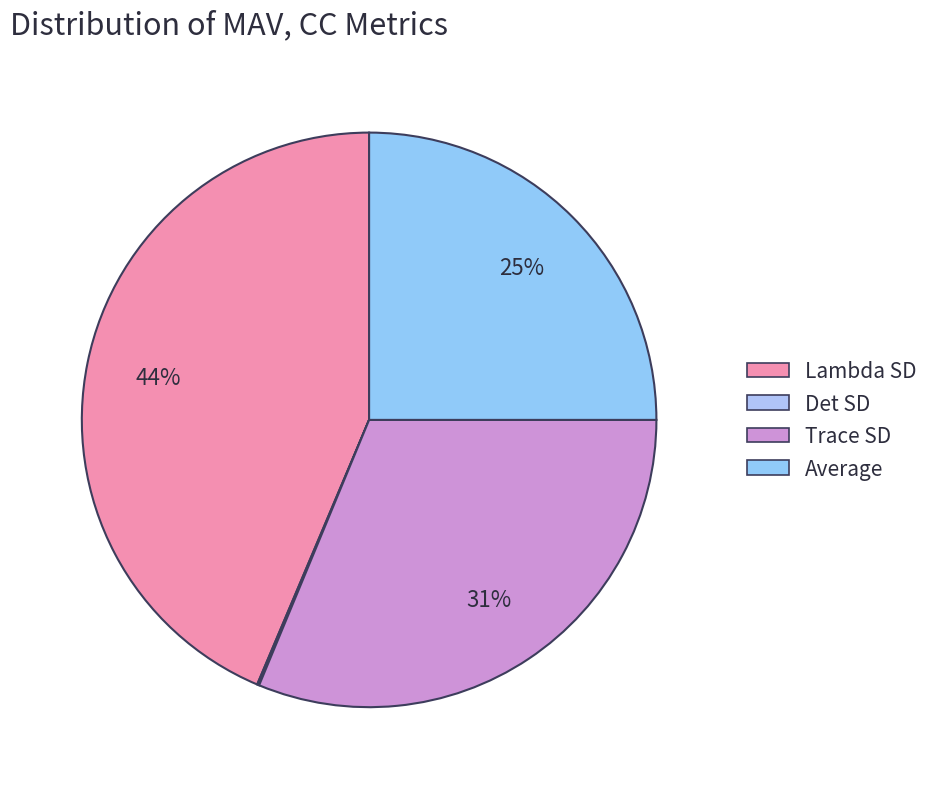

Is Trace SD the majority of the pie?

No